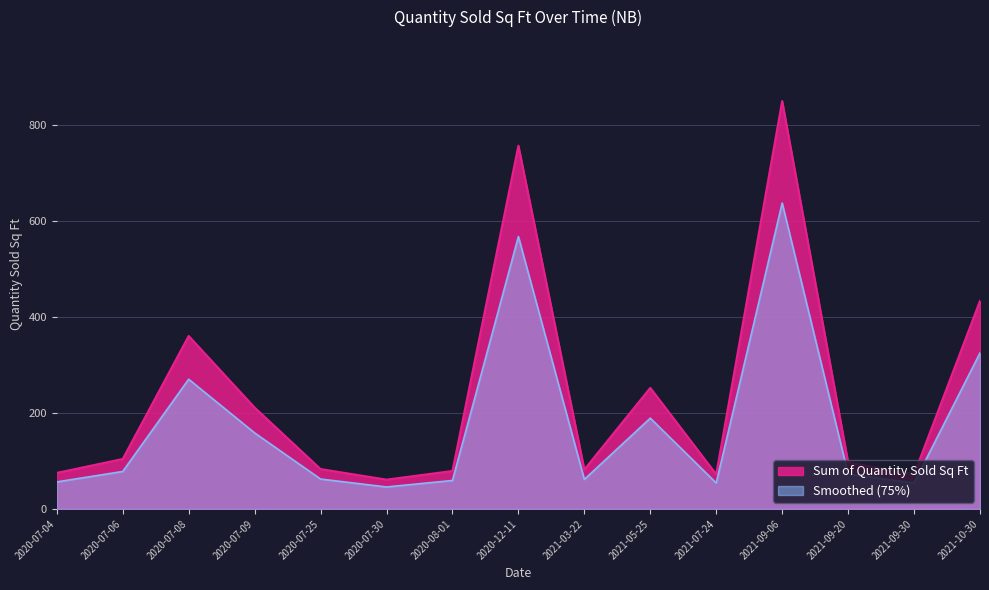

What is the label of the 11th point from the left?

2021-07-24